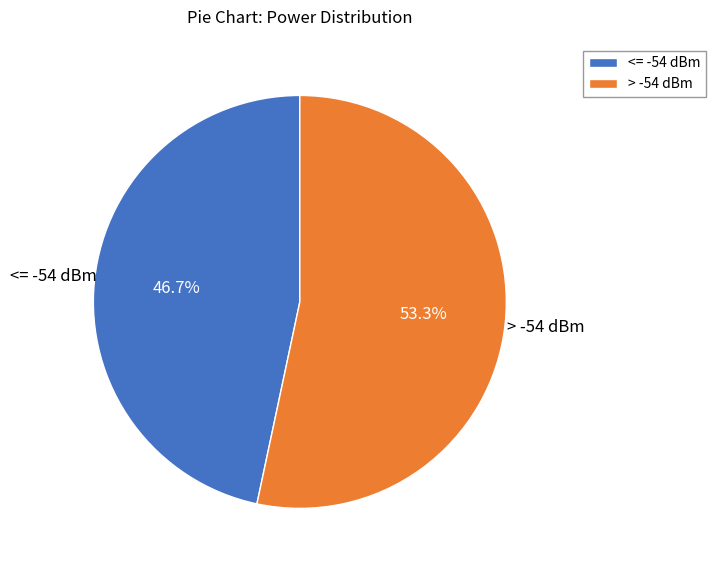

What is the smallest slice in the pie chart?

<= -54 dBm